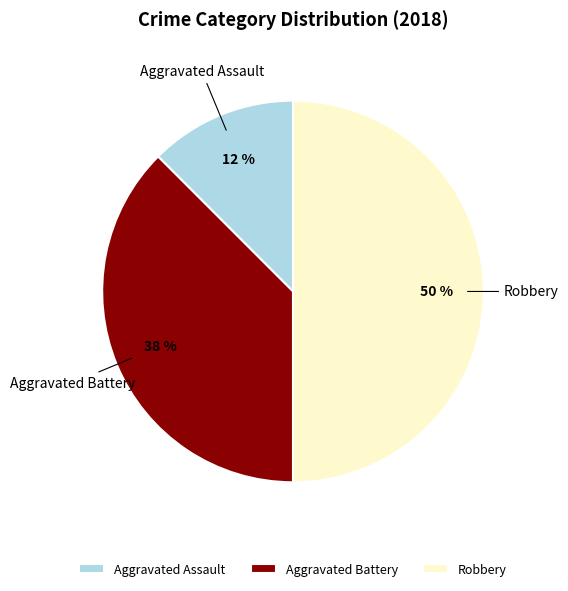

Combined, do Robbery and Aggravated Assault account for over 50%?

Yes